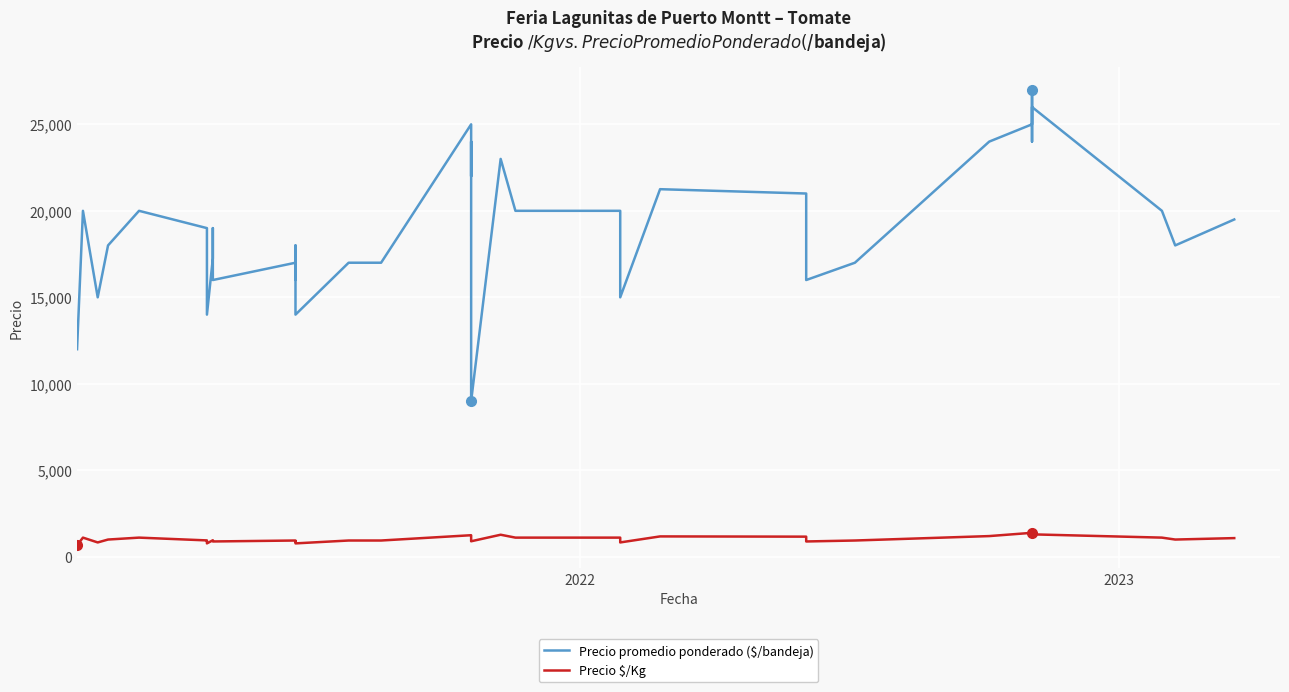

True or false: Precio promedio ponderado ($/bandeja) and Precio $/Kg cross at least once.

False